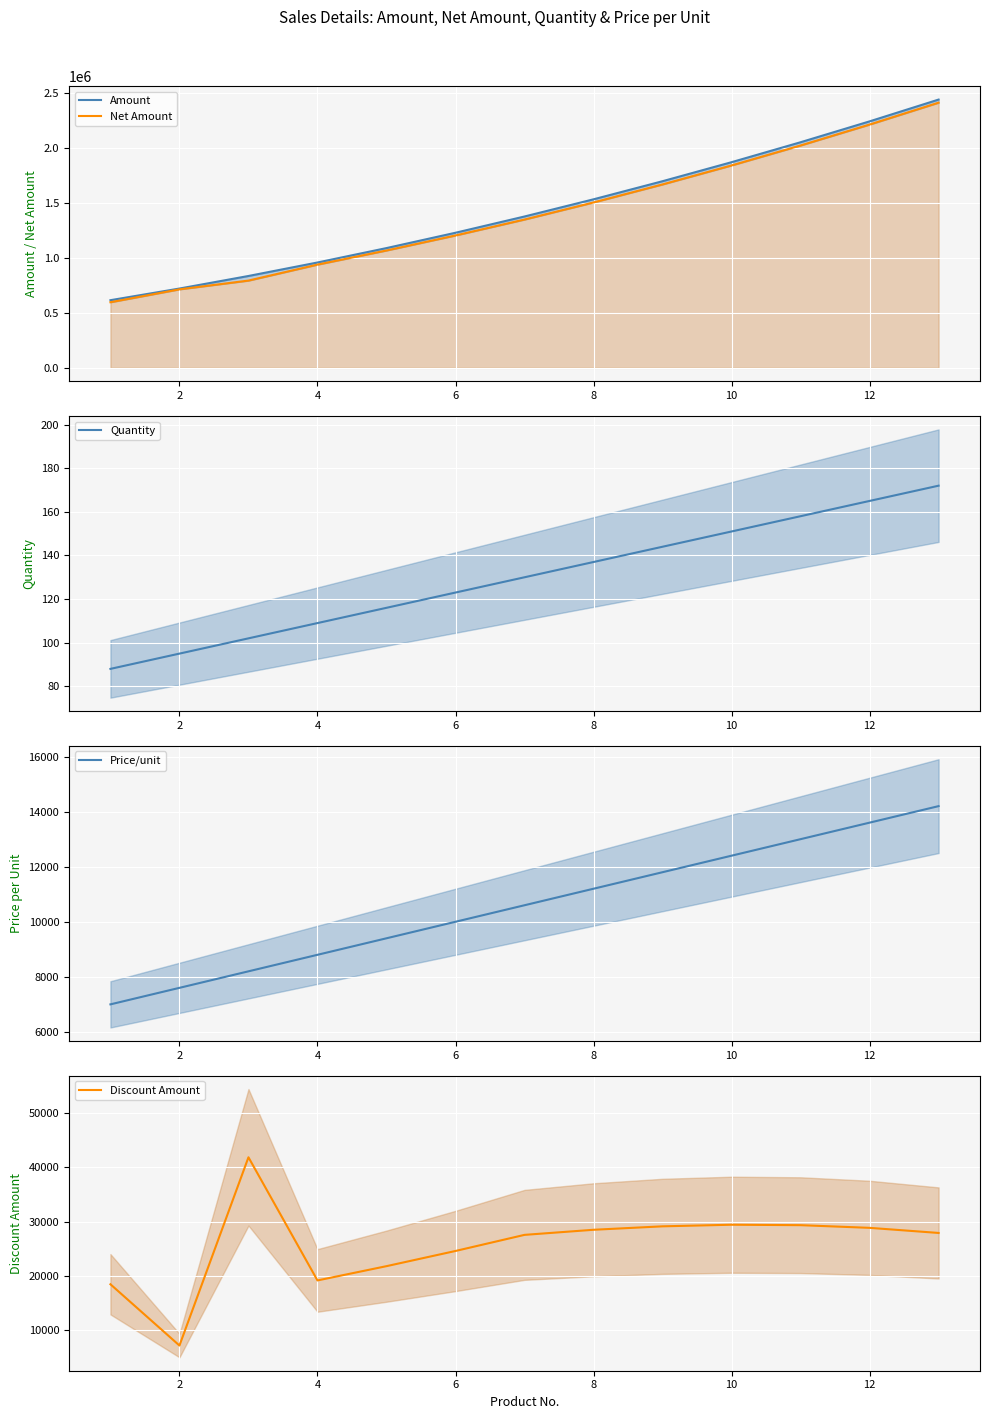

What is the maximum value shown in the chart?

2442400.0